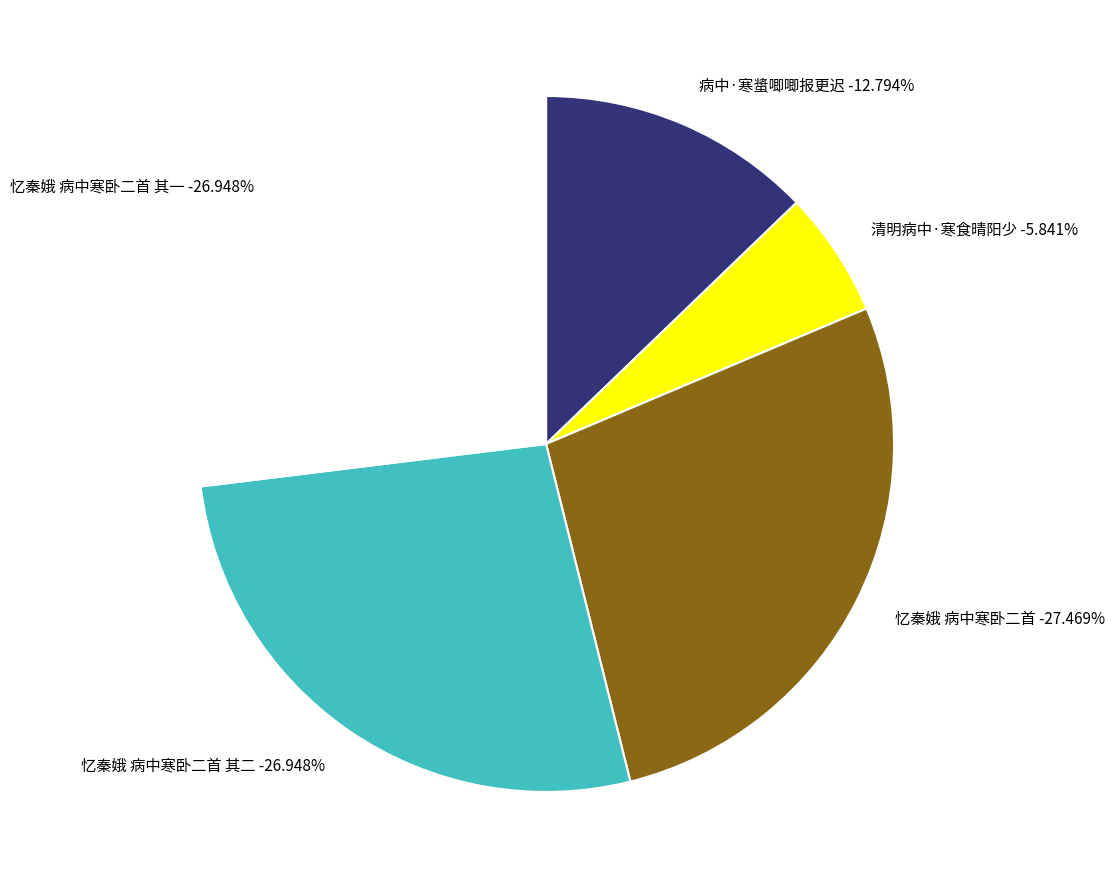

True or false: 清明病中·寒食晴阳少 accounts for 21% of the total.

False